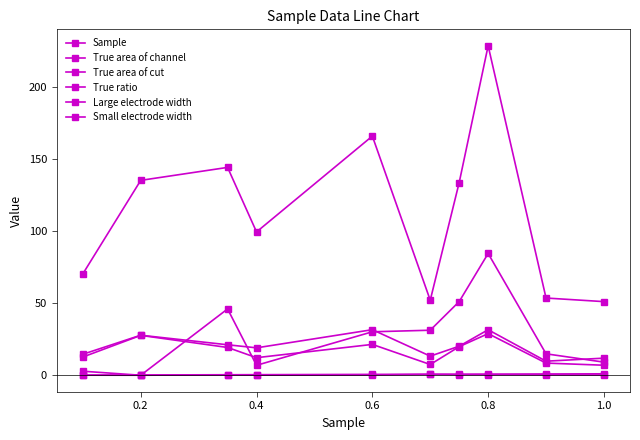

How many lines are shown in the chart?

6